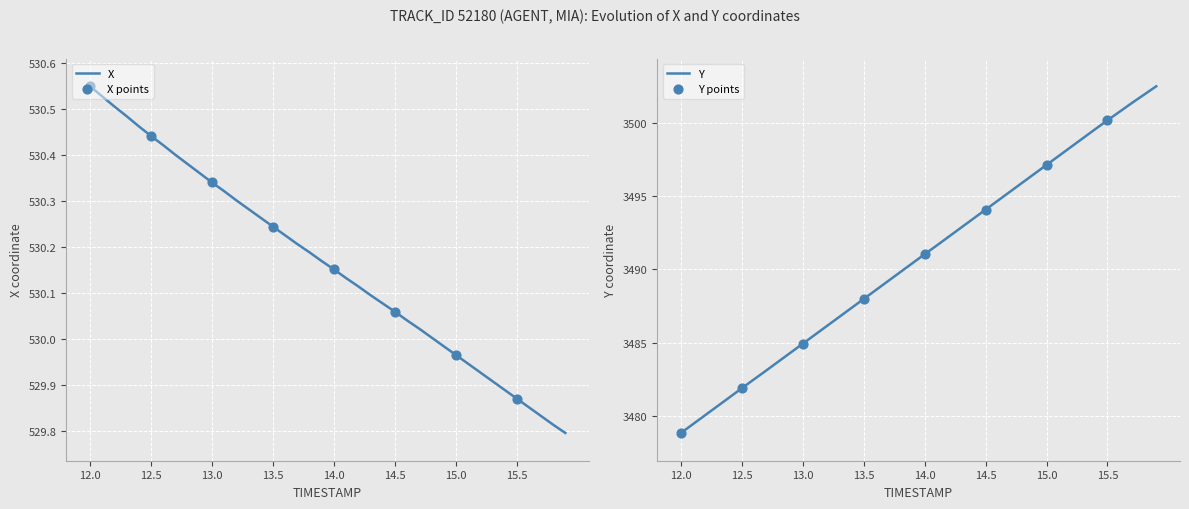

What are all the series names shown in the legend?

X, Y